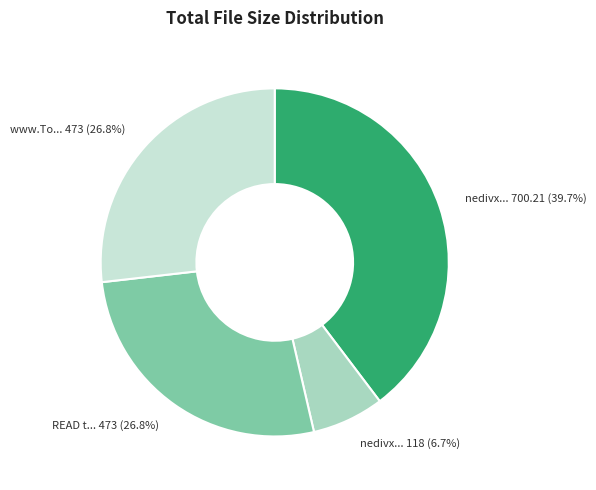

Does any single category account for the majority?

No